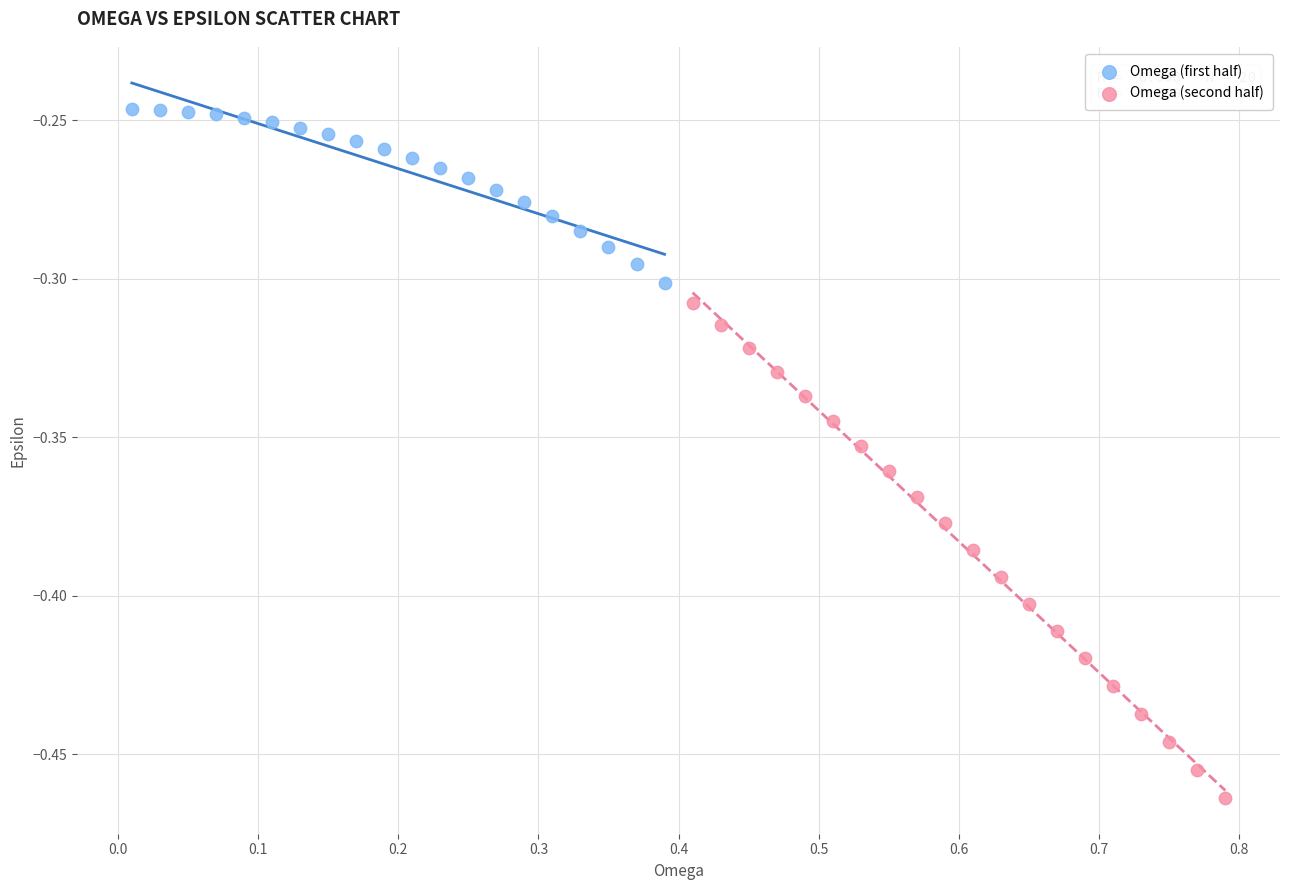

Which series contains the highest Y value?

Omega (first half)